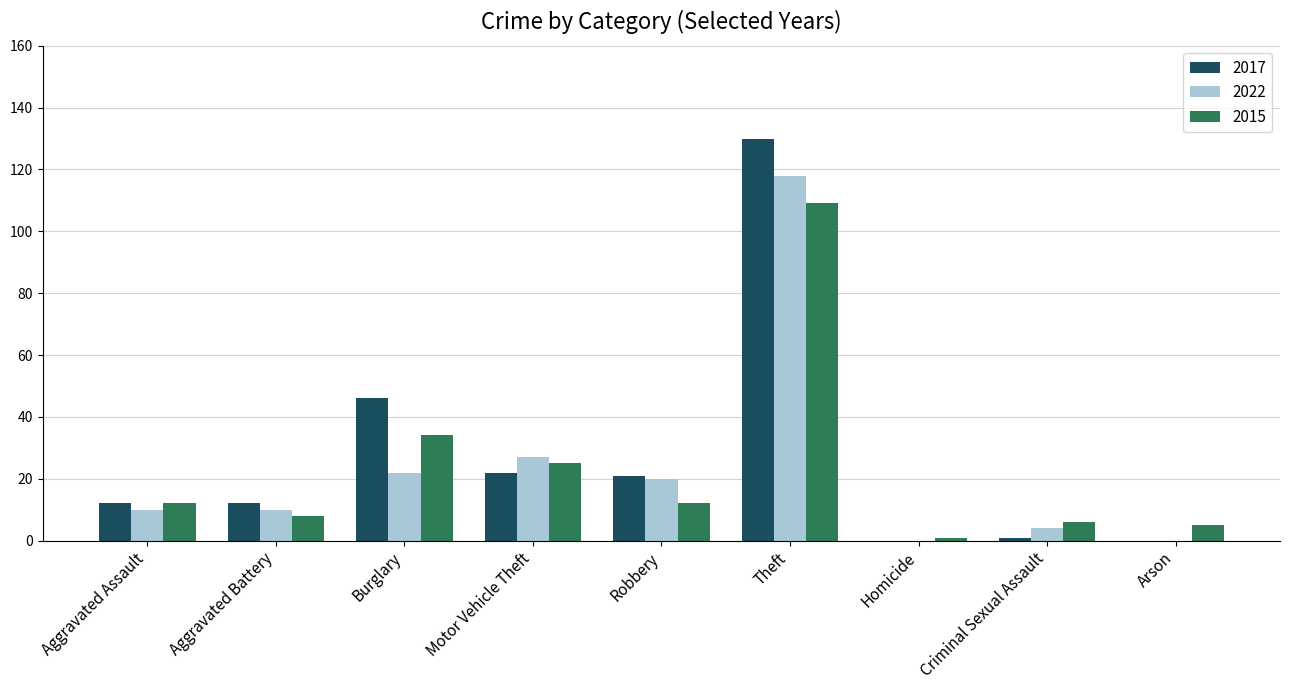

Between Motor Vehicle Theft and Robbery, which series saw the biggest shift?

2015